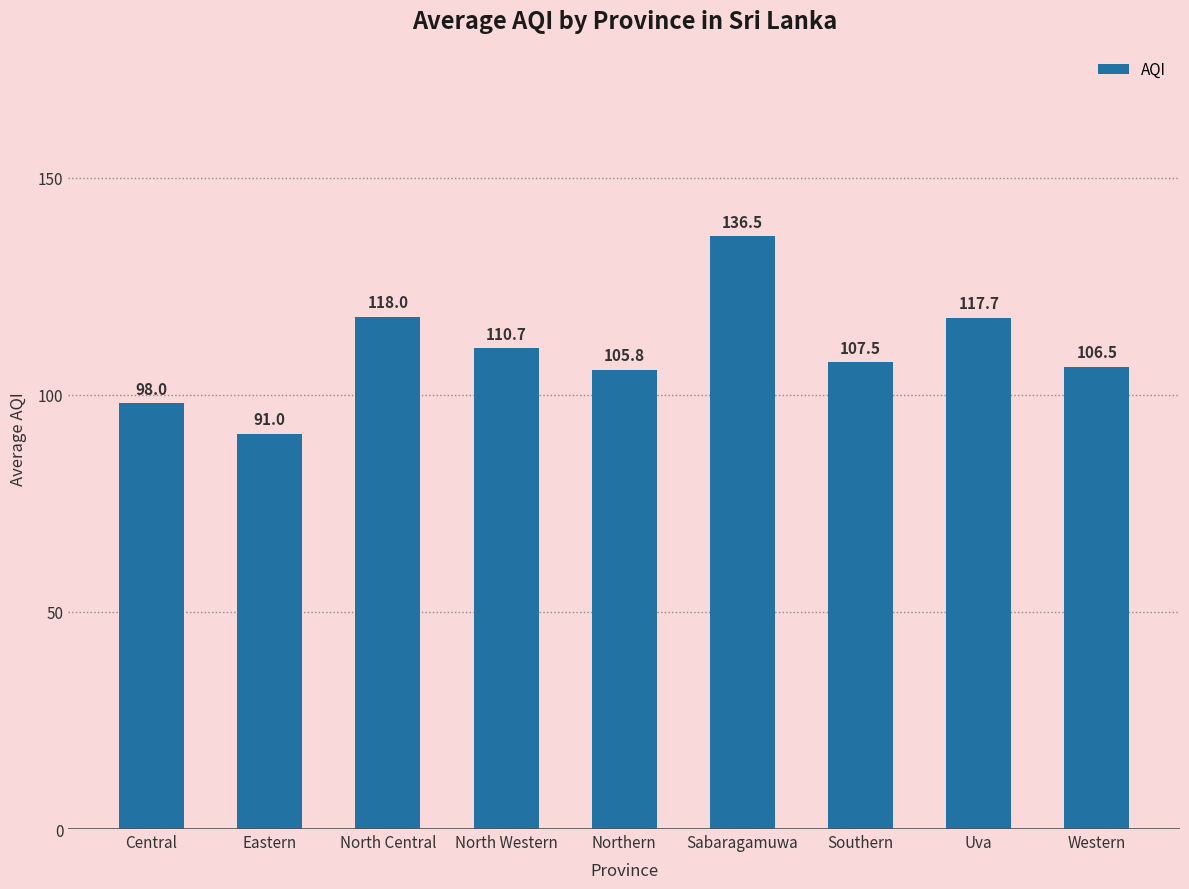

Reading right to left, transcribe all the data shown in this chart.

106.5	117.7	107.5	136.5	105.8	110.7	118.0	91.0	98.0